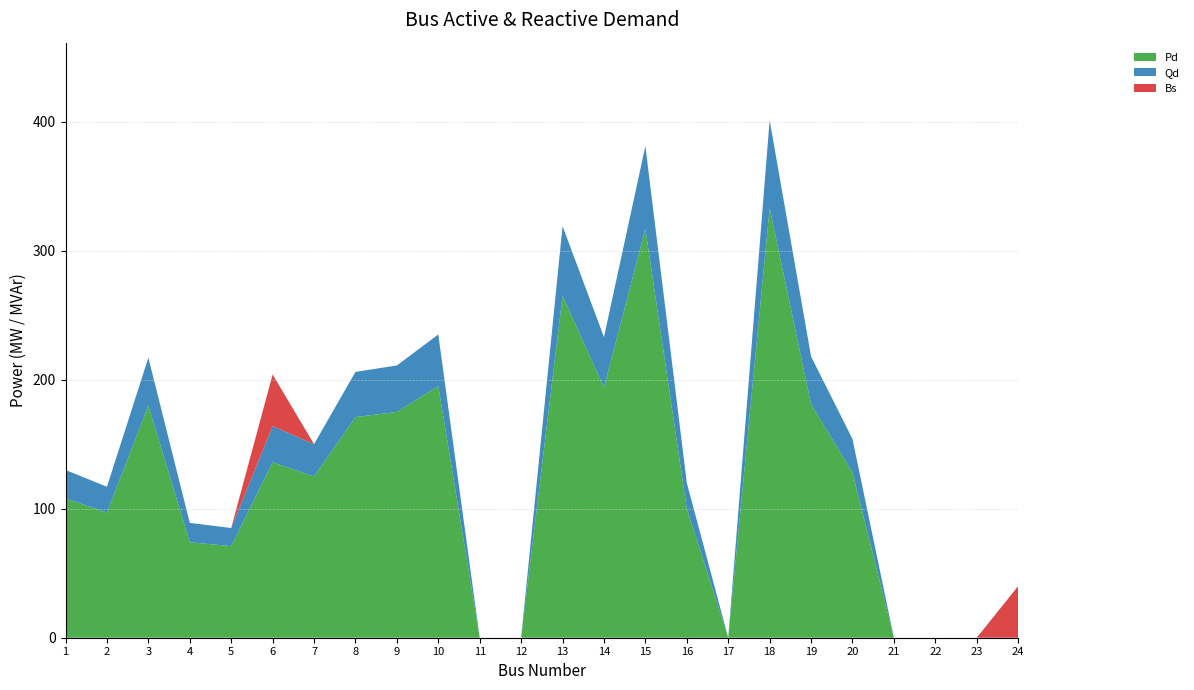

Reading left to right, transcribe all the data shown in this chart.

Pd: 1=108	2=97	3=180	4=74	5=71	6=136	7=125	8=171	9=175	10=195	11=0	12=0	13=265	14=194	15=317	16=100	17=0	18=333	19=181	20=128	21=0	22=0	23=0	24=0
Qd: 1=22	2=20	3=37	4=15	5=14	6=28	7=25	8=35	9=36	10=40	11=0	12=0	13=54	14=39	15=64	16=20	17=0	18=68	19=37	20=26	21=0	22=0	23=0	24=0
Bs: 1=0	2=0	3=0	4=0	5=0	6=40	7=0	8=0	9=0	10=0	11=0	12=0	13=0	14=0	15=0	16=0	17=0	18=0	19=0	20=0	21=0	22=0	23=0	24=40